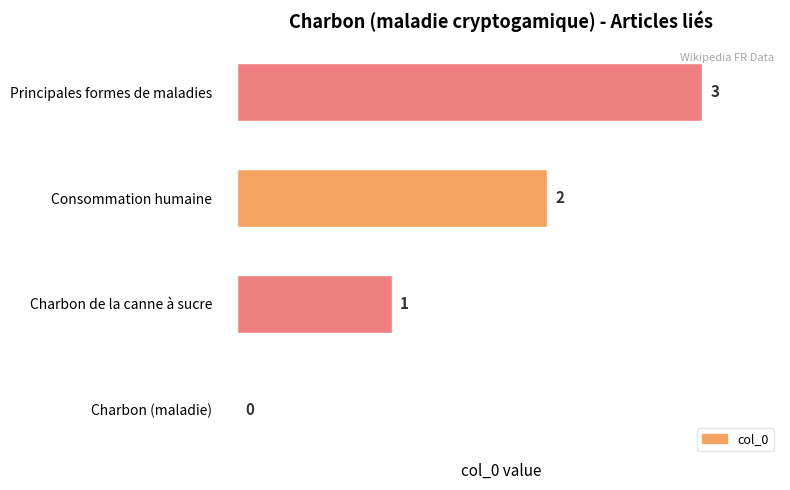

At which label is the value closest to 1?

Charbon de la canne à sucre